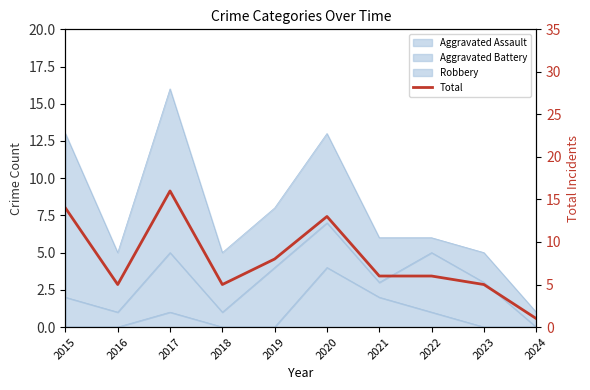

Does the chart display data point markers on the line(s)?

No